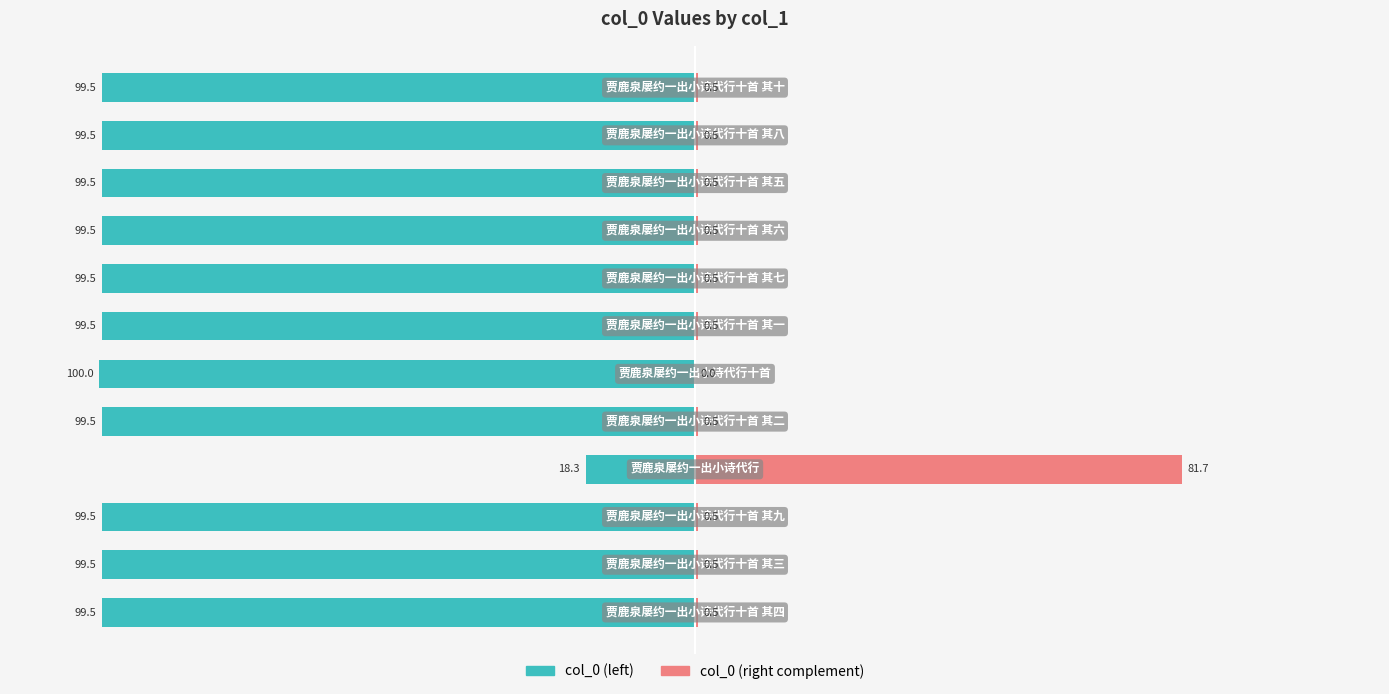

Reading right to left, what are all the values shown in this chart?

col_0 (left): -99.5	-99.5	-99.5	-99.5	-99.5	-99.5	-100.0	-99.5	-18.3	-99.5	-99.5	-99.5
col_0 (right complement): 0.5	0.5	0.5	0.5	0.5	0.5	0.0	0.5	81.7	0.5	0.5	0.5